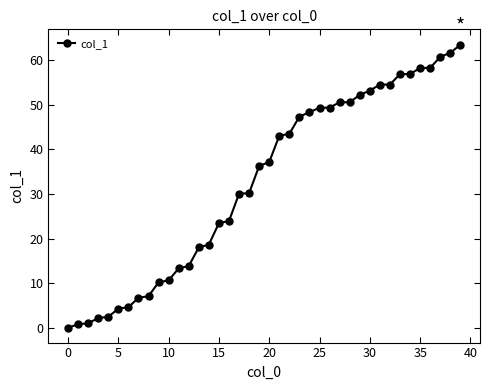

What is the value of the 22nd point from the left?

43.0